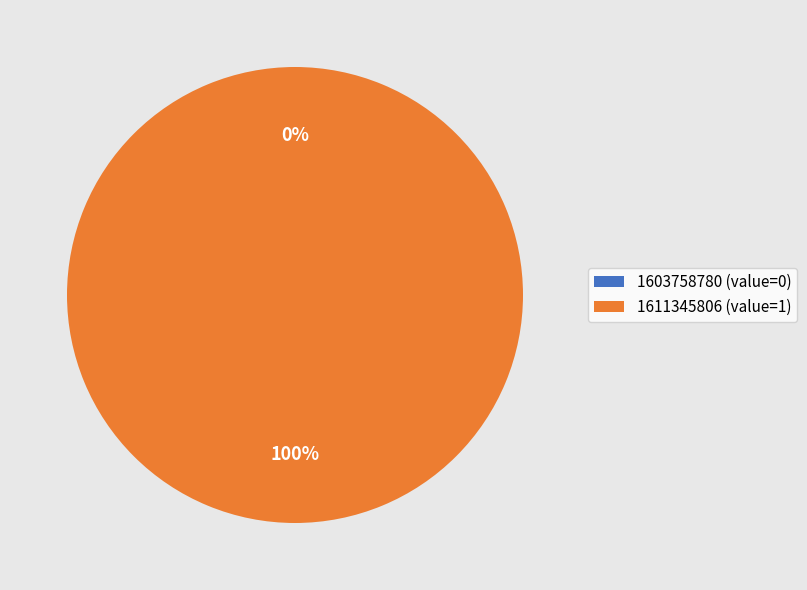

What percentage do 1611345806 and 1603758780 together represent?

100.0%